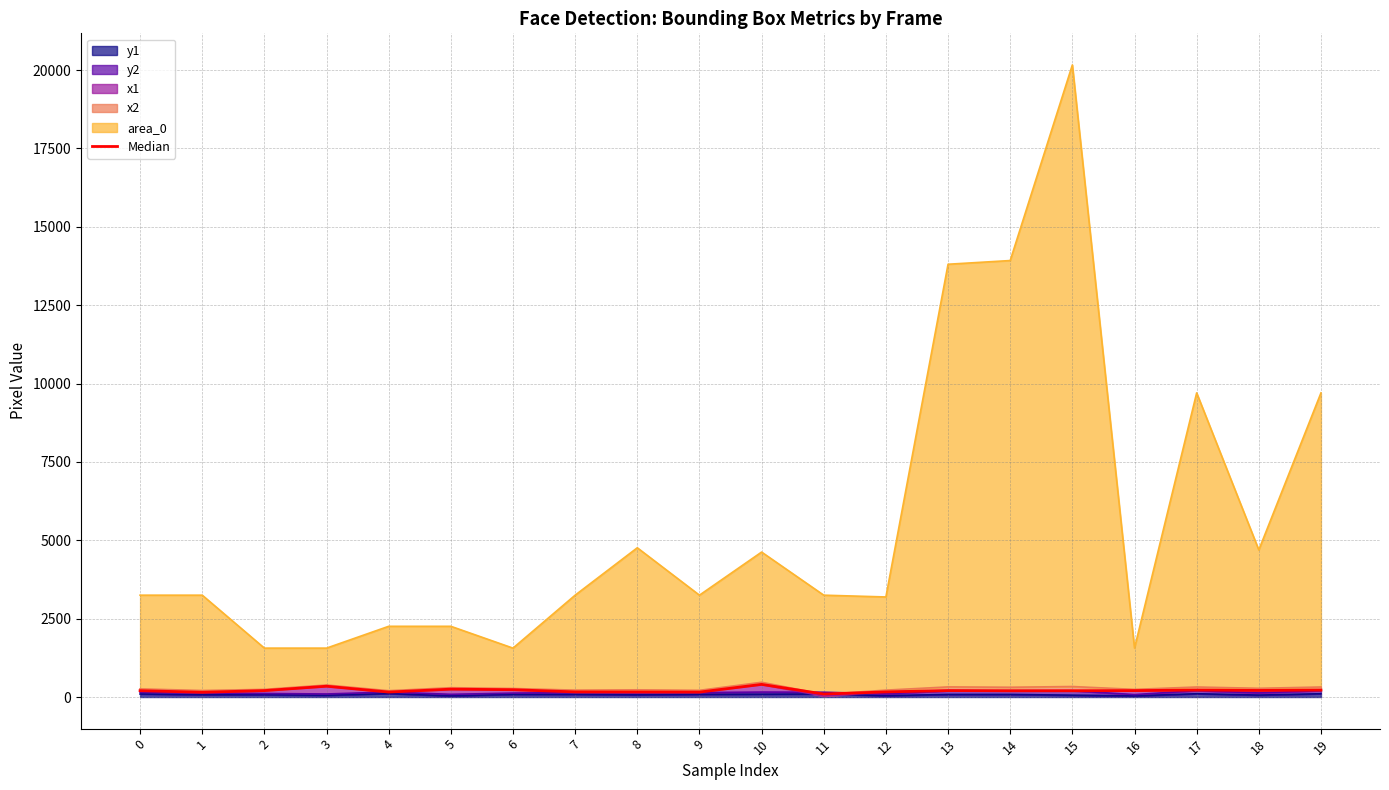

What is the difference between the second highest and minimum values?

249